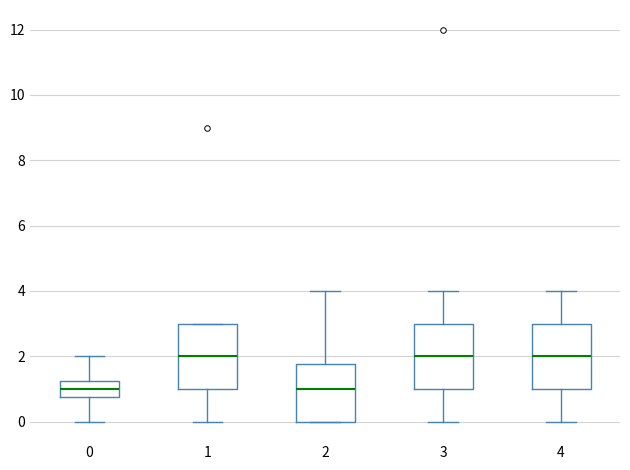

Reading left to right, read every box against the y-axis: the position of its median line, the range the box covers, and the ends of its whiskers. The values are not printed on the chart, so give them approximately, as read against the axis.

0: median 1.0, box 0.8 to 1.2, whiskers 0.0 to 2.0
1: median 2.0, box 1.0 to 3.0, whiskers 0.0 to 3.0
2: median 1.0, box 0.0 to 1.8, whiskers 0.0 to 4.0
3: median 2.0, box 1.0 to 3.0, whiskers 0.0 to 4.0
4: median 2.0, box 1.0 to 3.0, whiskers 0.0 to 4.0